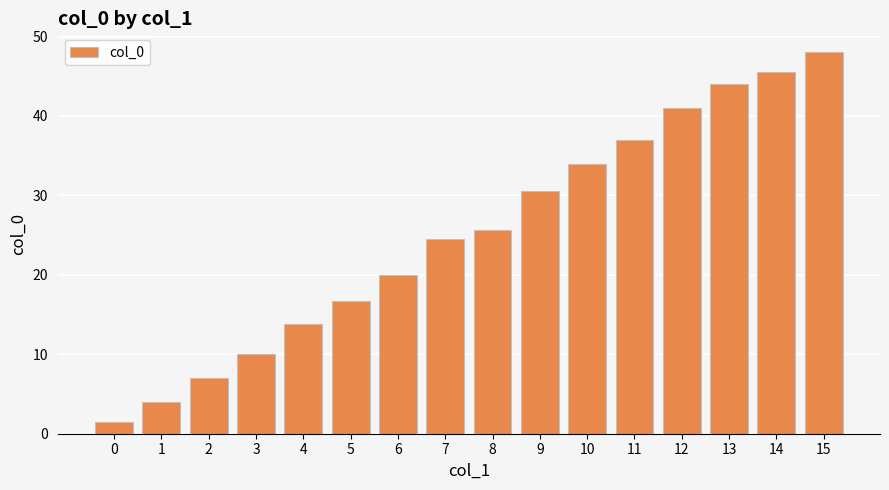

Rank the categories by value from highest to lowest.

15, 14, 13, 12, 11, 10, 9, 8, 7, 6, 5, 4, 3, 2, 1, 0